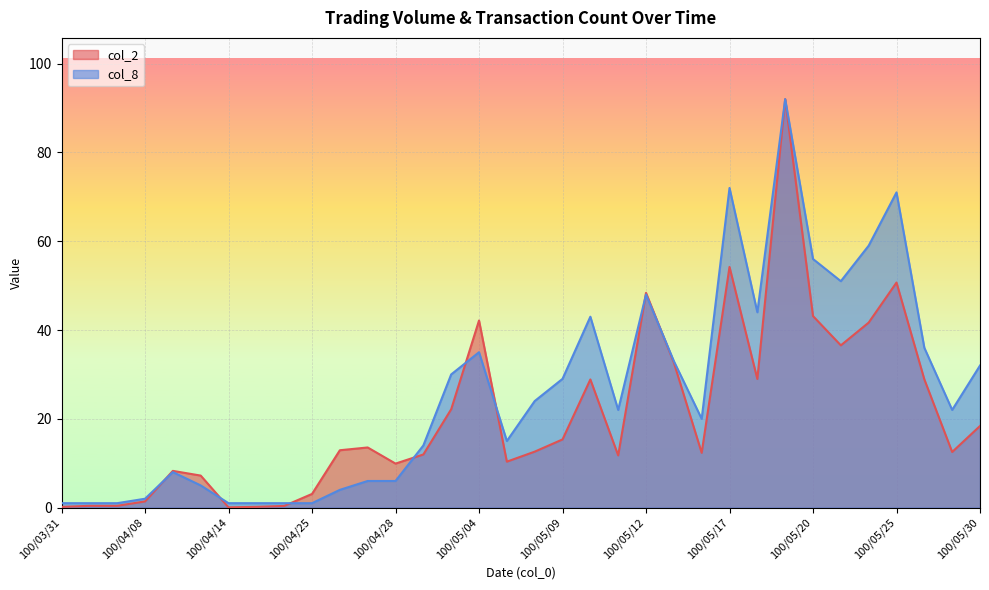

At which label is col_1 closest to 46?

100/05/12